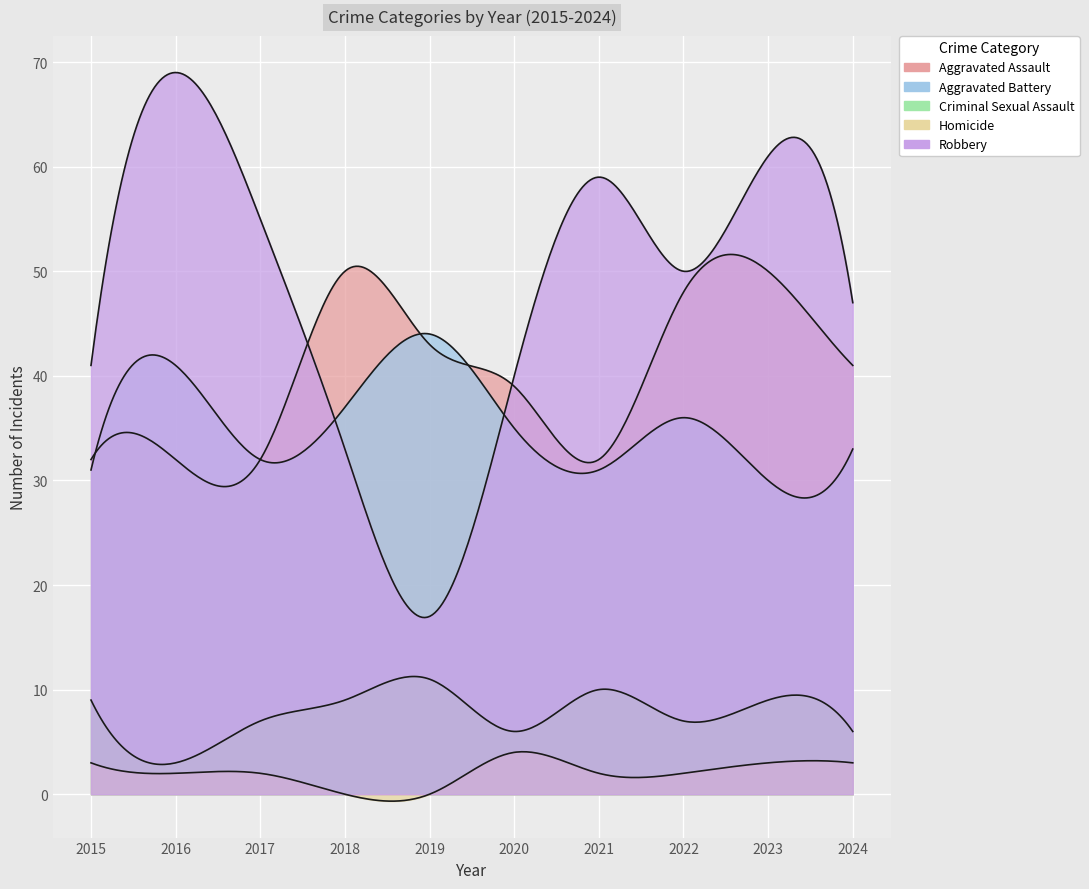

What is the sum of the Aggravated Battery values at 2022 and 2023?

66